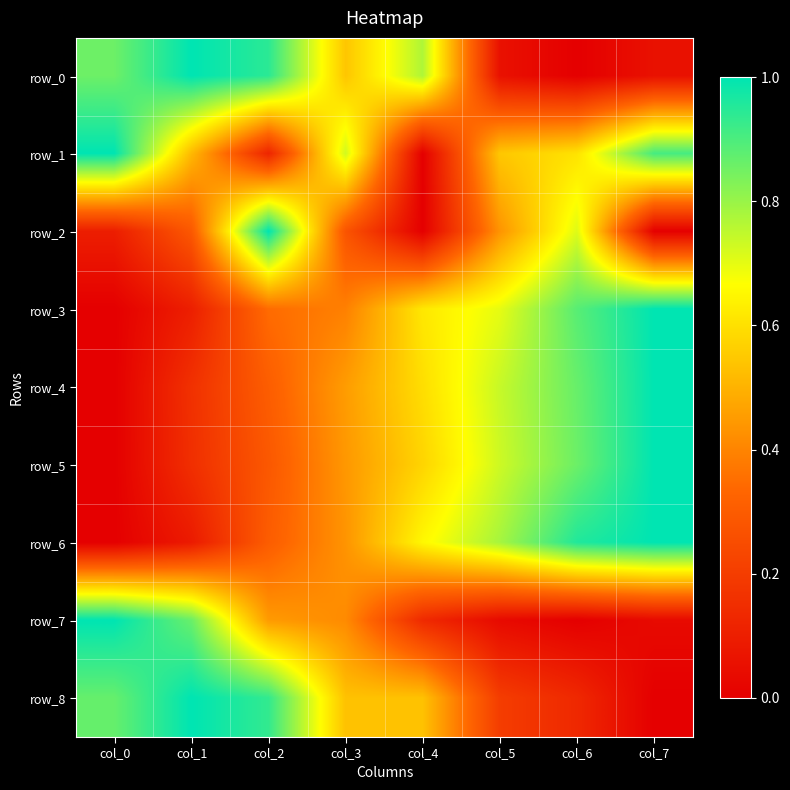

What is the approximate value of row_4 at col_2?

0.3